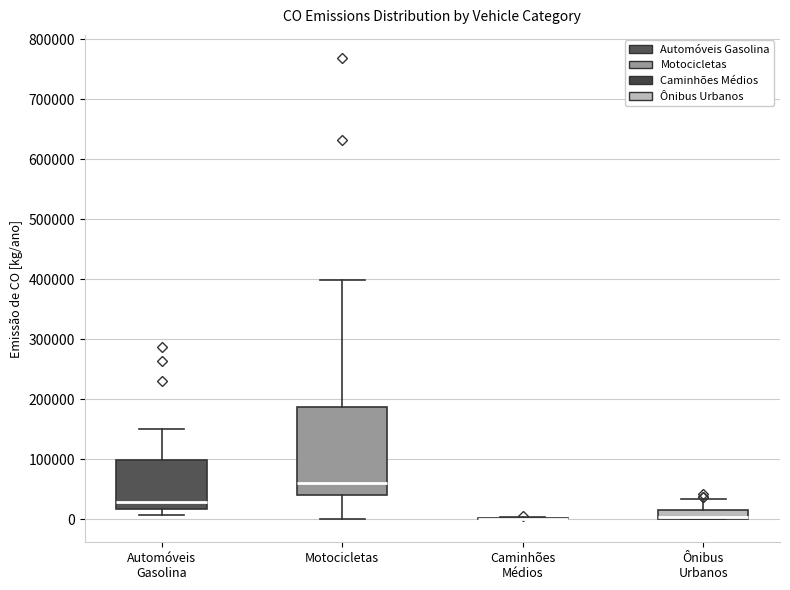

Comparing the boxes themselves (not the whiskers), which one is the tallest?

Motocicletas